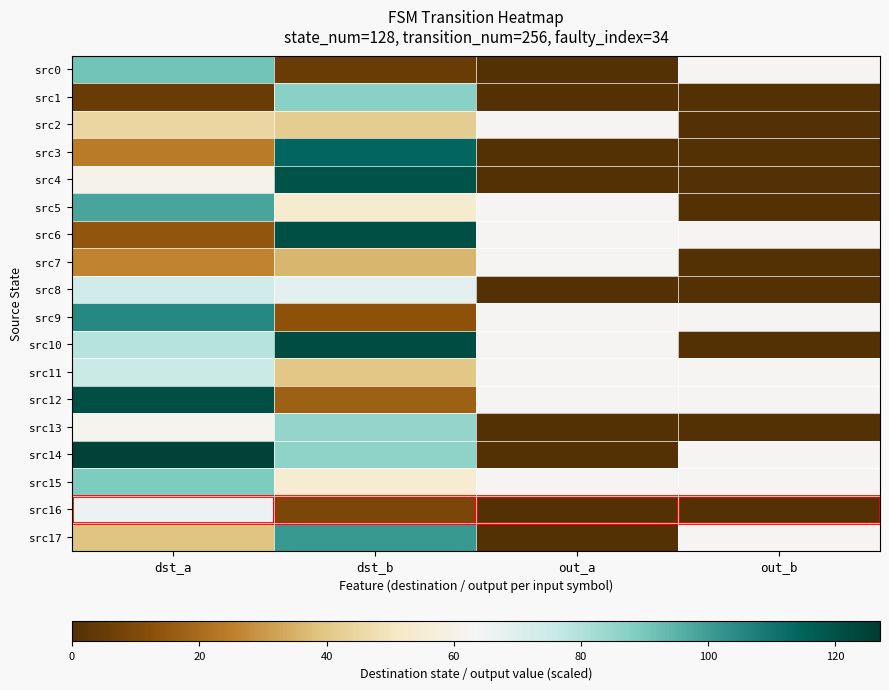

Reading right to left, list all the values displayed in this chart.

src0: out_b=63	out_a=0	dst_b=5	dst_a=91
src1: out_b=0	out_a=0	dst_b=87	dst_a=5
src2: out_b=0	out_a=63	dst_b=42	dst_a=45
src3: out_b=0	out_a=0	dst_b=114	dst_a=24
src4: out_b=0	out_a=0	dst_b=120	dst_a=61
src5: out_b=0	out_a=63	dst_b=54	dst_a=98
src6: out_b=63	out_a=63	dst_b=121	dst_a=14
src7: out_b=0	out_a=63	dst_b=36	dst_a=26
src8: out_b=0	out_a=0	dst_b=68	dst_a=73
src9: out_b=63	out_a=63	dst_b=13	dst_a=105
src10: out_b=0	out_a=63	dst_b=122	dst_a=79
src11: out_b=63	out_a=63	dst_b=40	dst_a=75
src12: out_b=63	out_a=63	dst_b=17	dst_a=121
src13: out_b=0	out_a=0	dst_b=85	dst_a=62
src14: out_b=63	out_a=0	dst_b=86	dst_a=125
src15: out_b=63	out_a=63	dst_b=55	dst_a=89
src16: out_b=0	out_a=0	dst_b=9	dst_a=66
src17: out_b=63	out_a=0	dst_b=101	dst_a=39